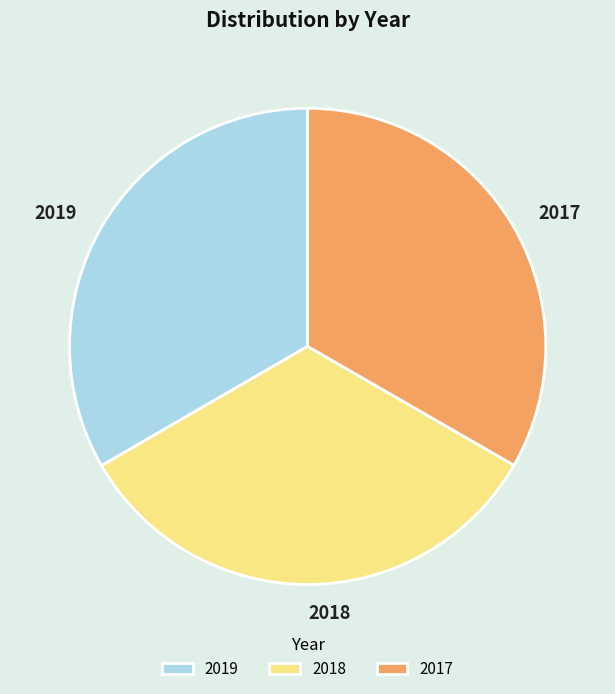

Is there any slice that represents more than half of the pie?

No